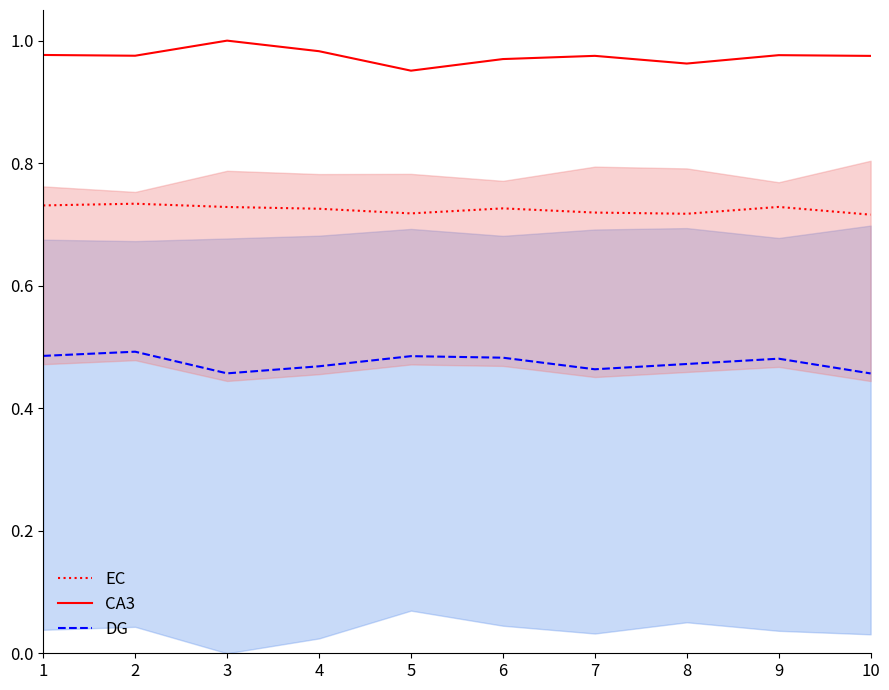

True or false: DG and CA3 cross at least once.

False